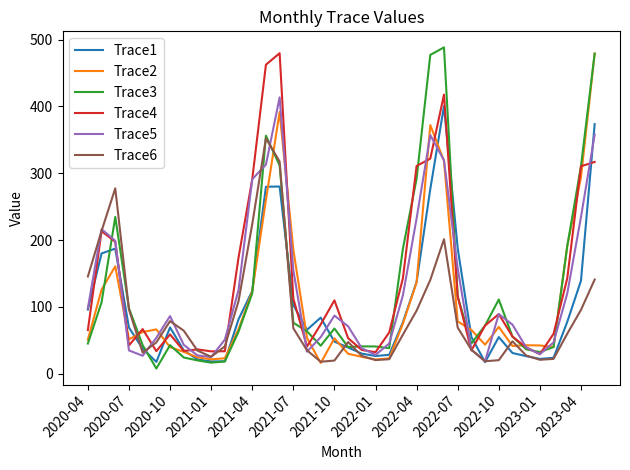

What is the lowest value of the Trace1 series?

17.3